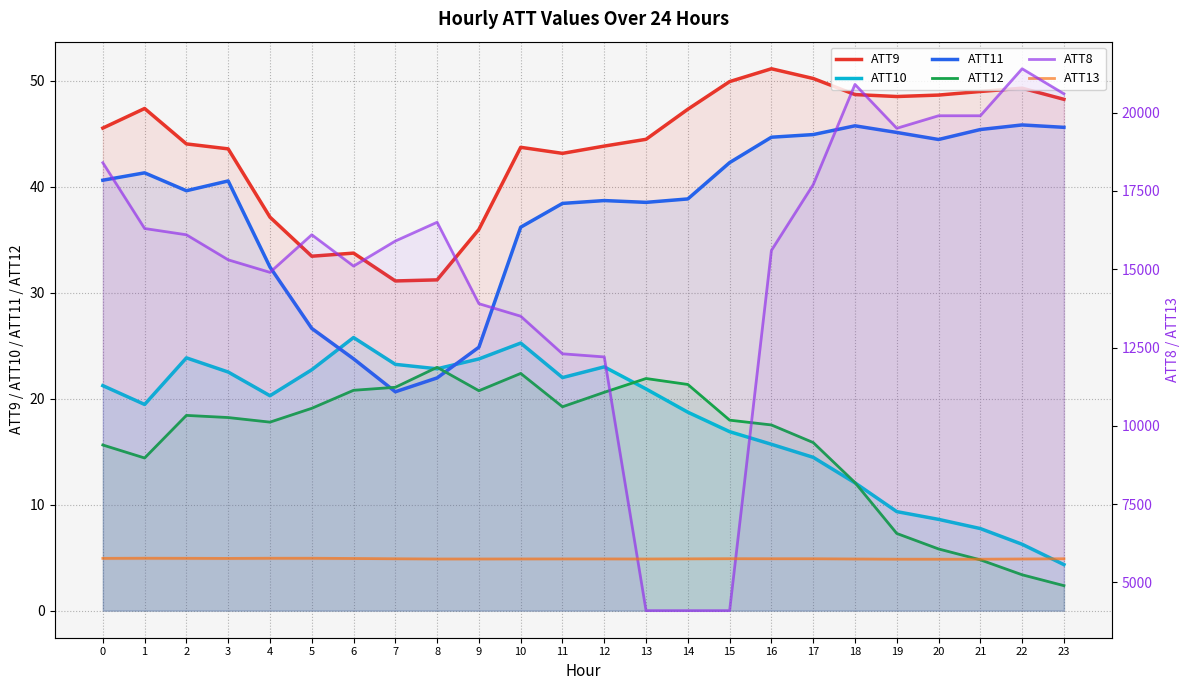

True or false: ATT10 has a value of 16.9 at 15.

True